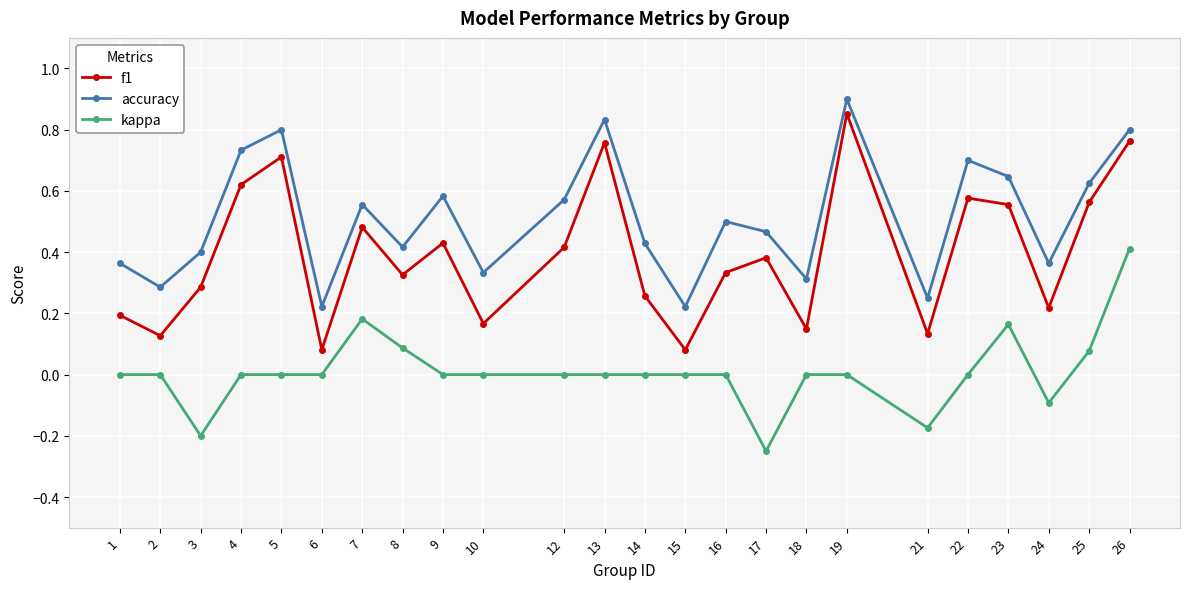

At which category does accuracy reach its first local valley?

2